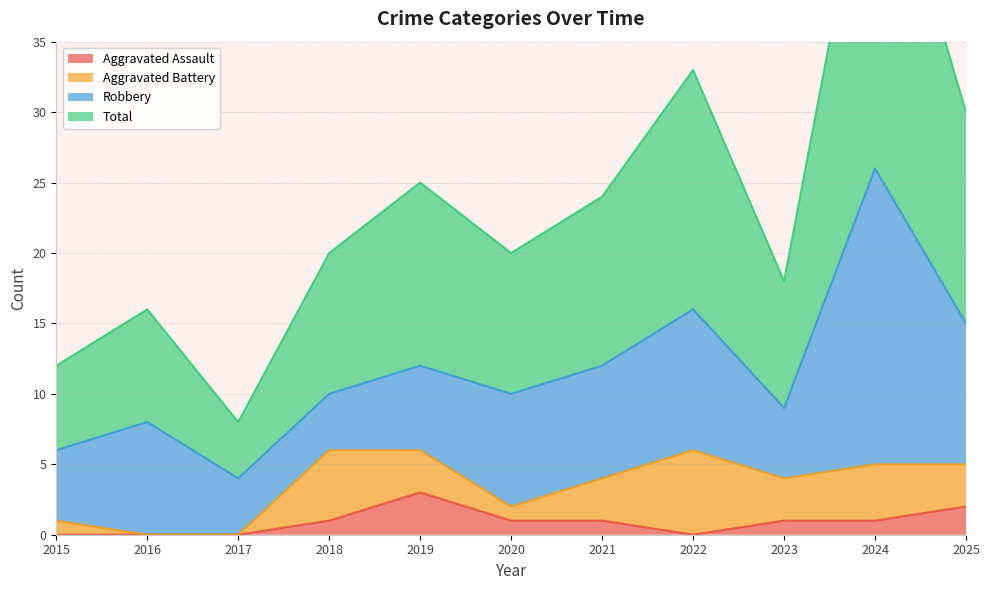

How many values in the Total series exceed 20?

5